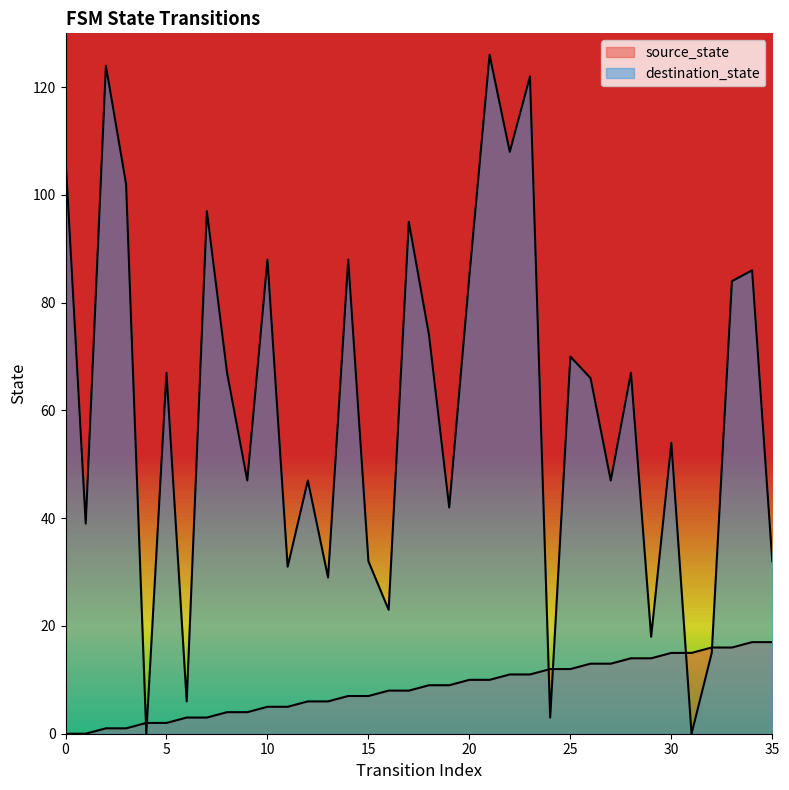

Which series has the largest total across all categories?

destination_state